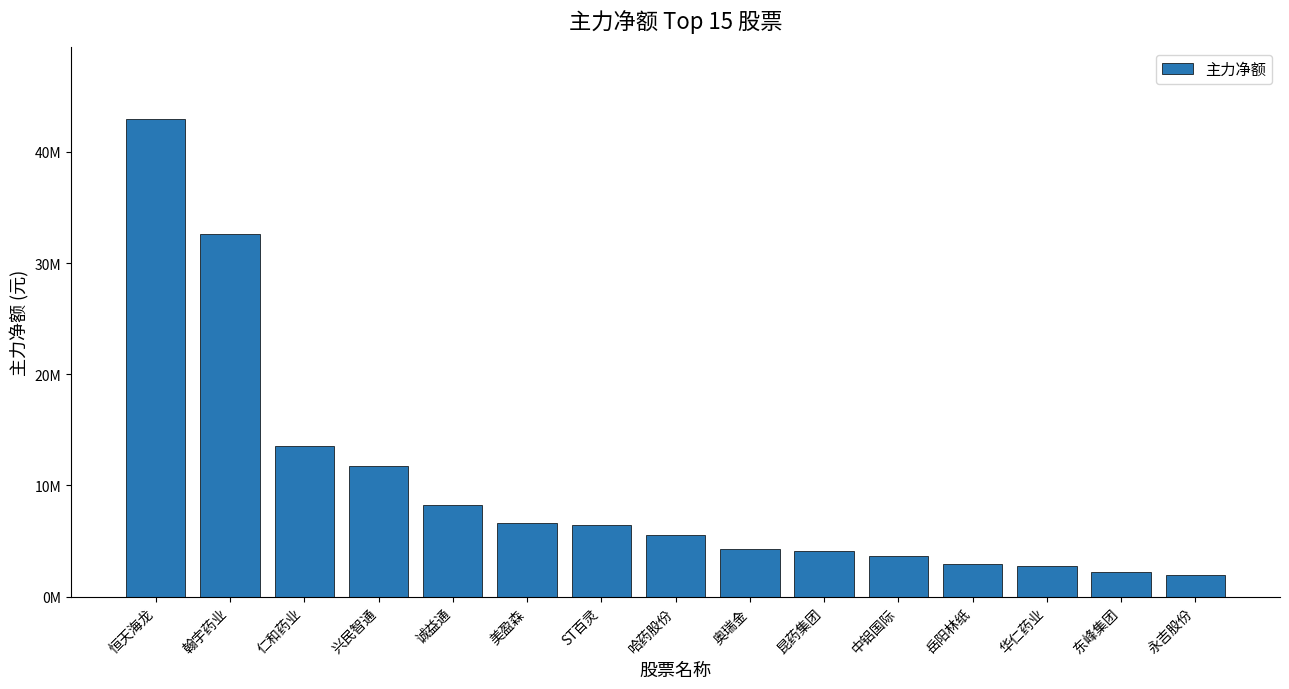

Which label corresponds to the smallest value in the chart?

永吉股份